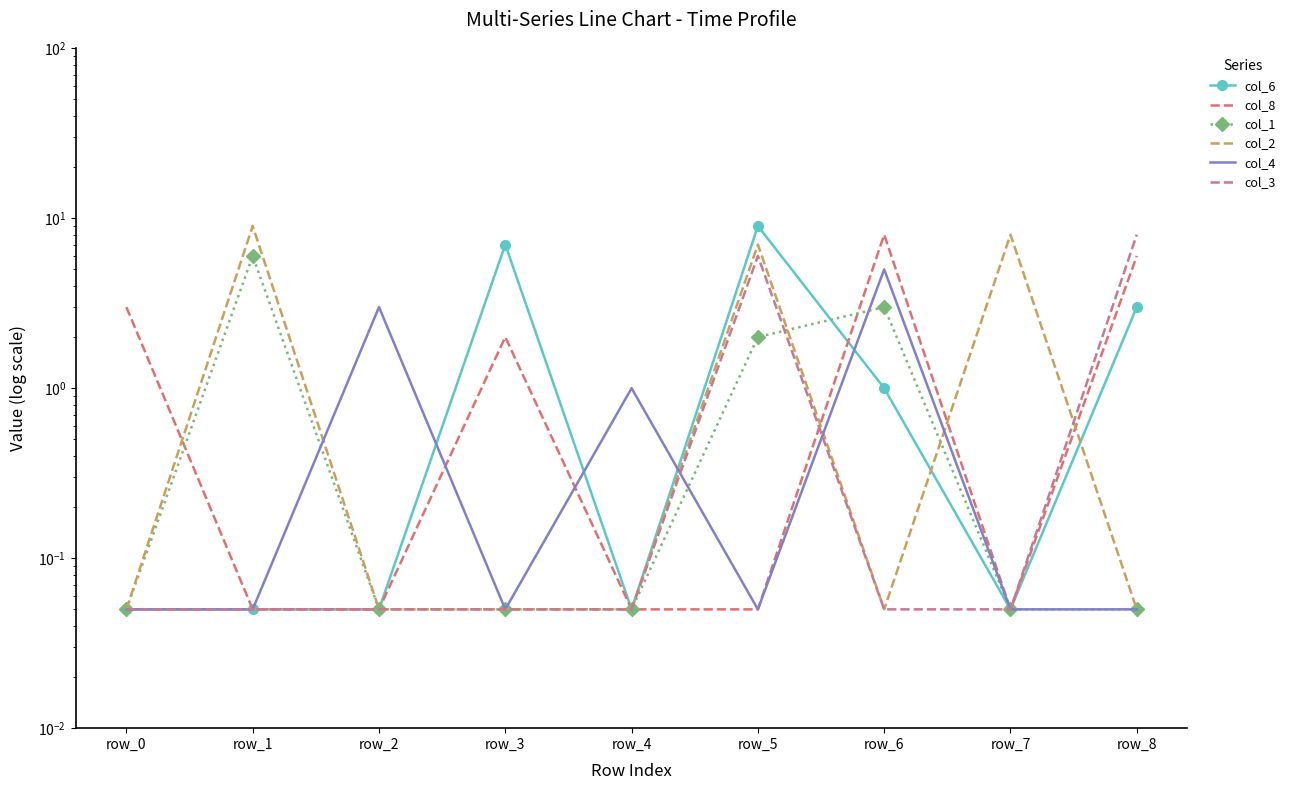

Where is the first local maximum for col_6?

row_3